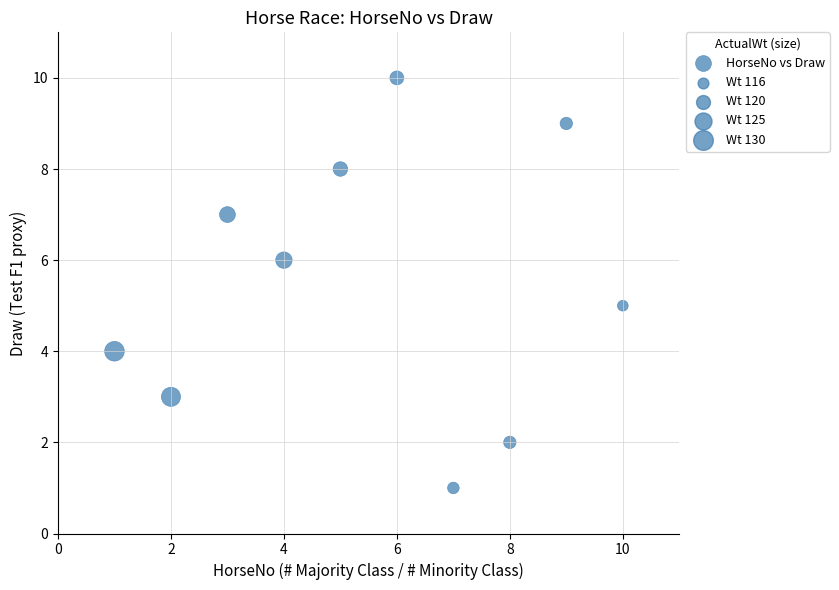

What is the range of Y values (max minus min)?

9